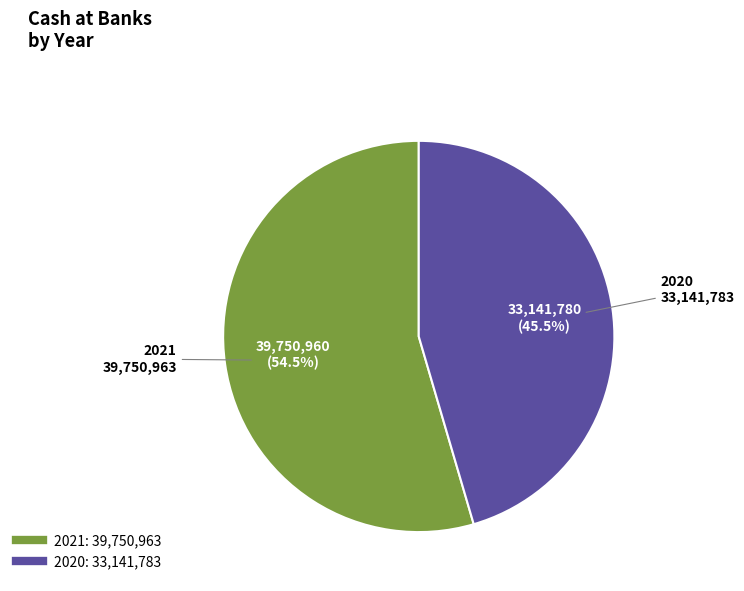

Rank the categories by value from highest to lowest.

2021, 2020